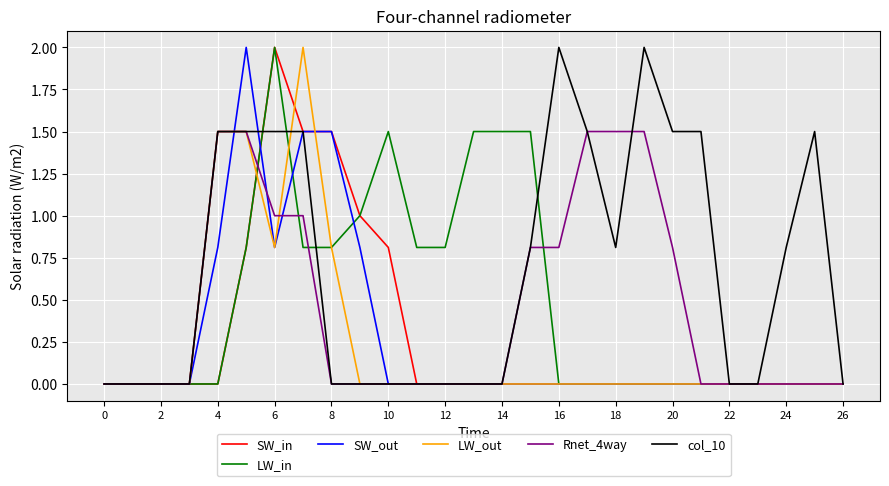

What is the greatest value displayed?

2.0